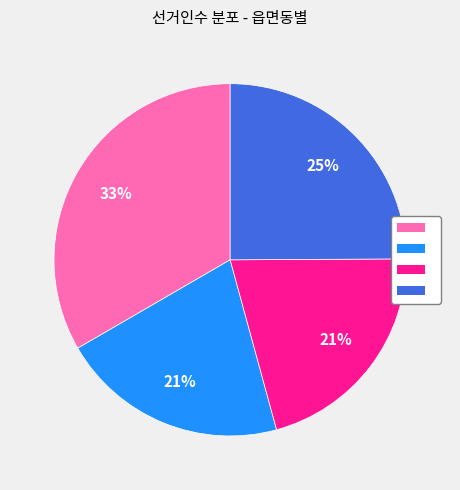

How many slices are in this pie chart?

4